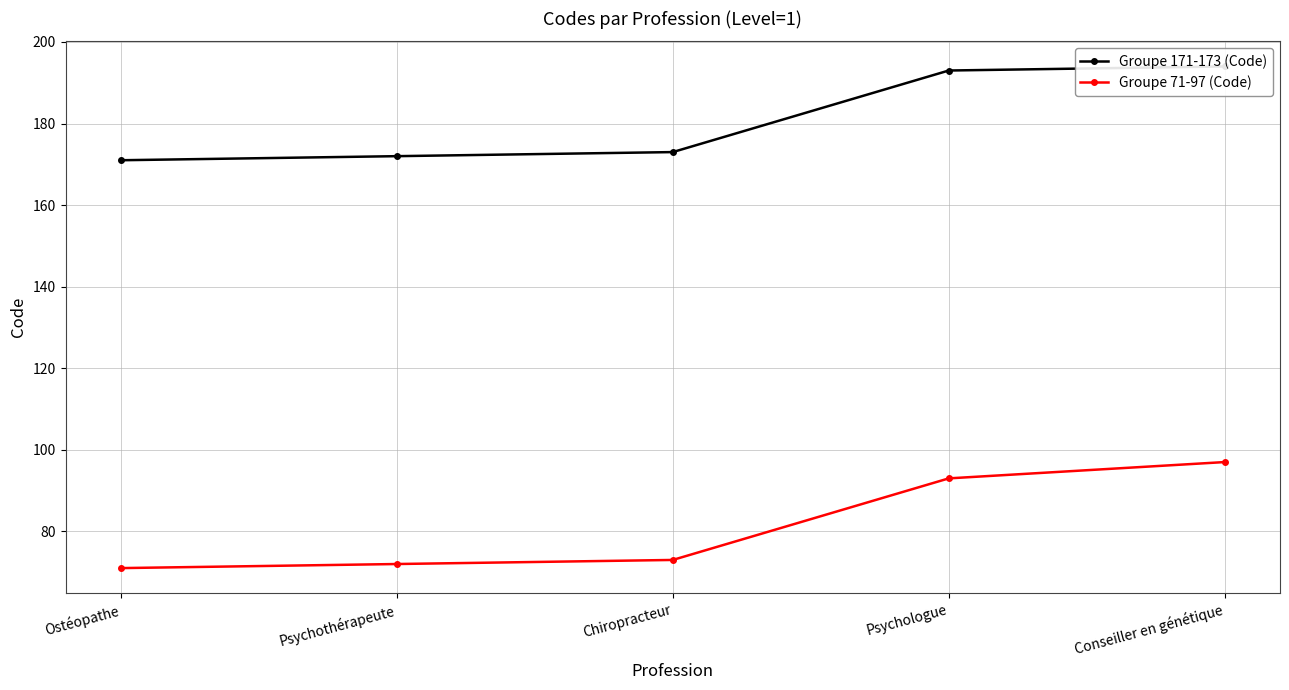

What is the difference between the highest and lowest values at Ostéopathe?

100